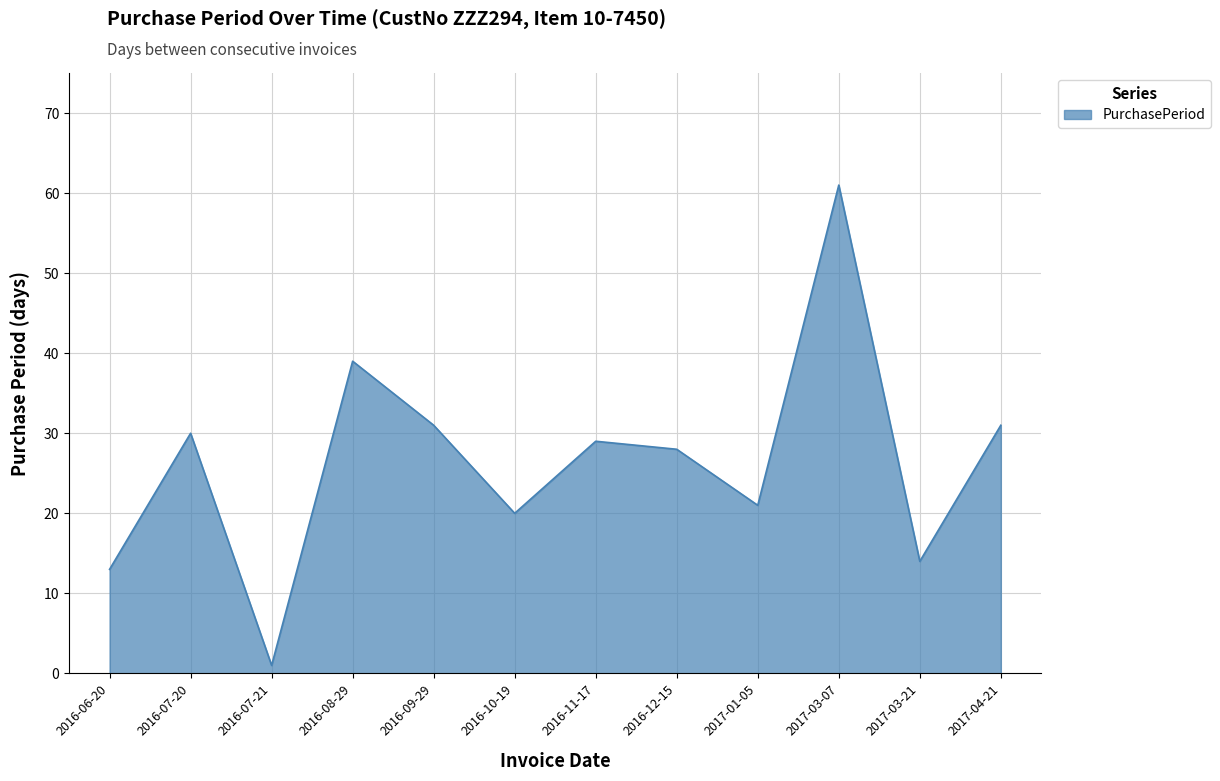

What is the sum of all values?

318